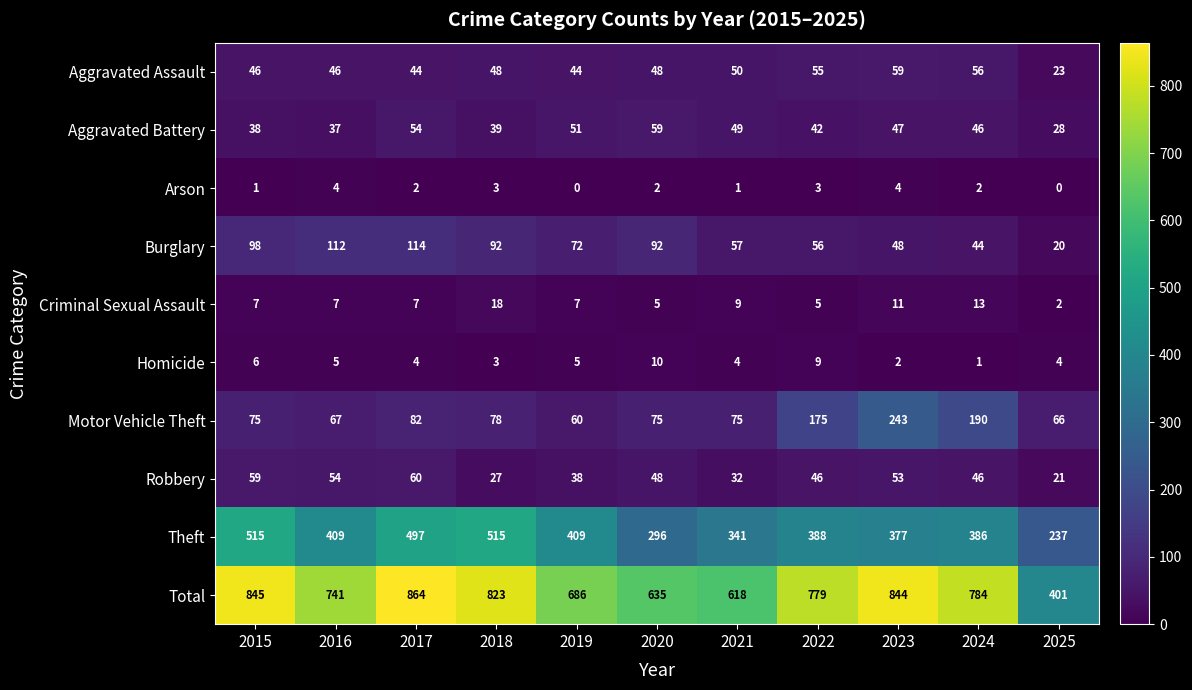

How many series are shown in this chart?

10